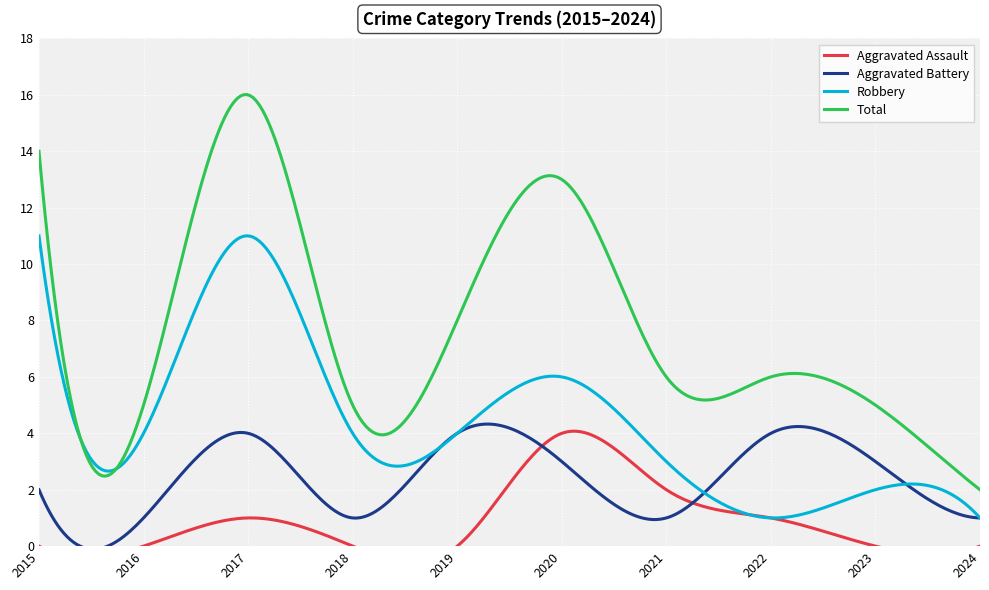

What is the maximum value for Aggravated Battery?

4.3